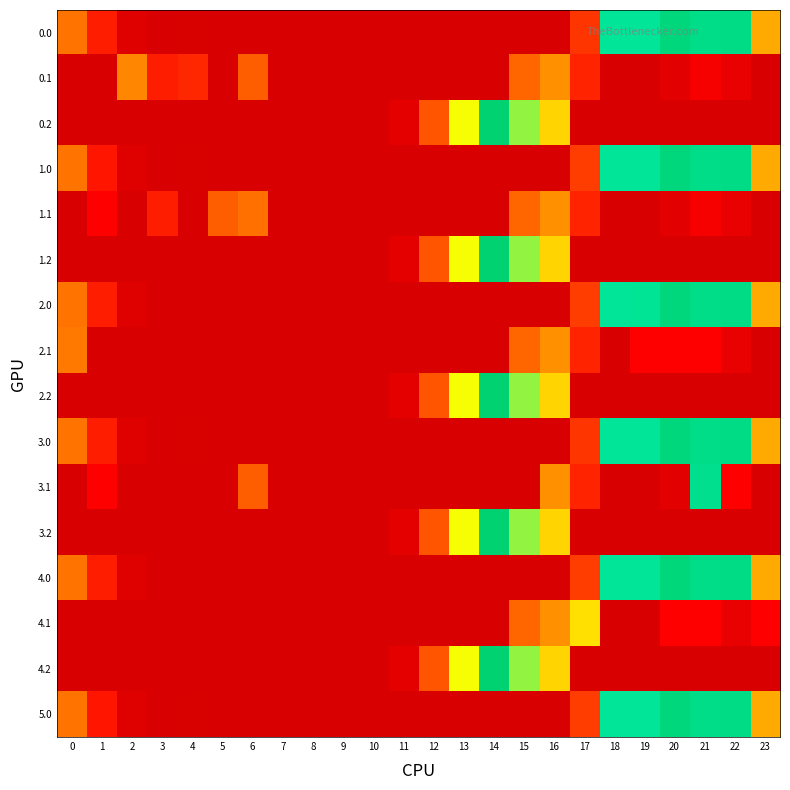

Reading left to right, what are all the values shown in this chart?

0.0: 0=78.0	1=45.5	2=6.3	3=0.4	4=0.9	5=0.0	6=0.0	7=0.0	8=0.0	9=0.0	10=0.0	11=0.0	12=0.0	13=0.0	14=0.0	15=0.0	16=0.0	17=54.0	18=176.1	19=245.1	20=225.9	21=234.4	22=188.3	23=107.3
0.1: 0=0.0	1=0.0	2=88.0	3=342.7	4=339.6	5=0.0	6=324.5	7=0.0	8=0.0	9=0.0	10=0.0	11=0.0	12=0.0	13=0.0	14=0.0	15=71.2	16=93.7	17=47.7	18=0.0	19=0.0	20=10.5	21=28.4	22=15.9	23=0.0
0.2: 0=0.0	1=0.0	2=0.0	3=0.0	4=0.0	5=0.0	6=0.0	7=0.0	8=0.0	9=0.0	10=0.0	11=11.8	12=64.8	13=141.9	14=202.5	15=265.8	16=292.5	17=0.0	18=0.0	19=0.0	20=0.0	21=0.0	22=0.0	23=0.0
1.0: 0=78.0	1=42.6	2=6.3	3=0.4	4=0.9	5=0.0	6=0.0	7=0.0	8=0.0	9=0.0	10=0.0	11=0.0	12=0.0	13=0.0	14=0.0	15=0.0	16=0.0	17=56.9	18=176.1	19=245.1	20=225.9	21=234.4	22=188.3	23=107.3
1.1: 0=0.0	1=351.0	2=0.0	3=342.7	4=0.0	5=324.9	6=76.1	7=0.0	8=0.0	9=0.0	10=0.0	11=0.0	12=0.0	13=0.0	14=0.0	15=71.2	16=93.7	17=47.7	18=0.0	19=0.0	20=10.5	21=28.4	22=15.9	23=0.0
1.2: 0=0.0	1=0.0	2=0.0	3=0.0	4=0.0	5=0.0	6=0.0	7=0.0	8=0.0	9=0.0	10=0.0	11=11.8	12=64.8	13=141.9	14=202.5	15=265.8	16=292.5	17=0.0	18=0.0	19=0.0	20=0.0	21=0.0	22=0.0	23=0.0
2.0: 0=78.0	1=45.5	2=6.3	3=0.0	4=0.0	5=0.0	6=0.0	7=0.0	8=0.0	9=0.0	10=0.0	11=0.0	12=0.0	13=0.0	14=0.0	15=0.0	16=0.0	17=56.9	18=176.1	19=243.5	20=225.9	21=234.4	22=188.3	23=107.3
2.1: 0=80.6	1=0.0	2=0.0	3=0.0	4=0.0	5=0.0	6=0.0	7=0.0	8=0.0	9=0.0	10=0.0	11=0.0	12=0.0	13=0.0	14=0.0	15=71.2	16=93.7	17=47.7	18=0.0	19=351.0	20=351.0	21=351.0	22=15.9	23=0.0
2.2: 0=0.0	1=0.0	2=0.0	3=0.0	4=0.0	5=0.0	6=0.0	7=0.0	8=0.0	9=0.0	10=0.0	11=11.8	12=64.8	13=141.9	14=202.5	15=265.8	16=292.5	17=0.0	18=0.0	19=0.0	20=0.0	21=0.0	22=0.0	23=0.0
3.0: 0=78.0	1=45.5	2=6.3	3=0.4	4=0.9	5=0.0	6=0.0	7=0.0	8=0.0	9=0.0	10=0.0	11=0.0	12=0.0	13=0.0	14=0.0	15=0.0	16=0.0	17=54.0	18=176.1	19=245.1	20=225.9	21=234.4	22=188.3	23=107.3
3.1: 0=0.0	1=351.0	2=0.0	3=0.0	4=0.0	5=0.0	6=324.5	7=0.0	8=0.0	9=0.0	10=0.0	11=0.0	12=0.0	13=0.0	14=0.0	15=0.0	16=93.7	17=47.7	18=0.0	19=0.0	20=10.5	21=183.7	22=351.0	23=0.0
3.2: 0=0.0	1=0.0	2=0.0	3=0.0	4=0.0	5=0.0	6=0.0	7=0.0	8=0.0	9=0.0	10=0.0	11=11.8	12=64.8	13=141.9	14=202.5	15=265.8	16=292.5	17=0.0	18=0.0	19=0.0	20=0.0	21=0.0	22=0.0	23=0.0
4.0: 0=78.0	1=45.5	2=6.3	3=0.0	4=0.0	5=0.0	6=0.0	7=0.0	8=0.0	9=0.0	10=0.0	11=0.0	12=0.0	13=0.0	14=0.0	15=0.0	16=0.0	17=56.9	18=176.1	19=245.1	20=224.3	21=234.4	22=188.3	23=107.3
4.1: 0=0.0	1=0.0	2=0.0	3=0.0	4=0.0	5=0.0	6=0.0	7=0.0	8=0.0	9=0.0	10=0.0	11=0.0	12=0.0	13=0.0	14=0.0	15=71.2	16=93.7	17=128.4	18=0.0	19=0.0	20=351.0	21=351.0	22=15.9	23=351.0
4.2: 0=0.0	1=0.0	2=0.0	3=0.0	4=0.0	5=0.0	6=0.0	7=0.0	8=0.0	9=0.0	10=0.0	11=11.8	12=64.8	13=141.9	14=202.5	15=265.8	16=292.5	17=0.0	18=0.0	19=0.0	20=0.0	21=0.0	22=0.0	23=0.0
5.0: 0=78.0	1=42.6	2=6.3	3=0.4	4=0.9	5=0.0	6=0.0	7=0.0	8=0.0	9=0.0	10=0.0	11=0.0	12=0.0	13=0.0	14=0.0	15=0.0	16=0.0	17=56.9	18=176.1	19=245.1	20=225.9	21=234.4	22=188.3	23=107.3